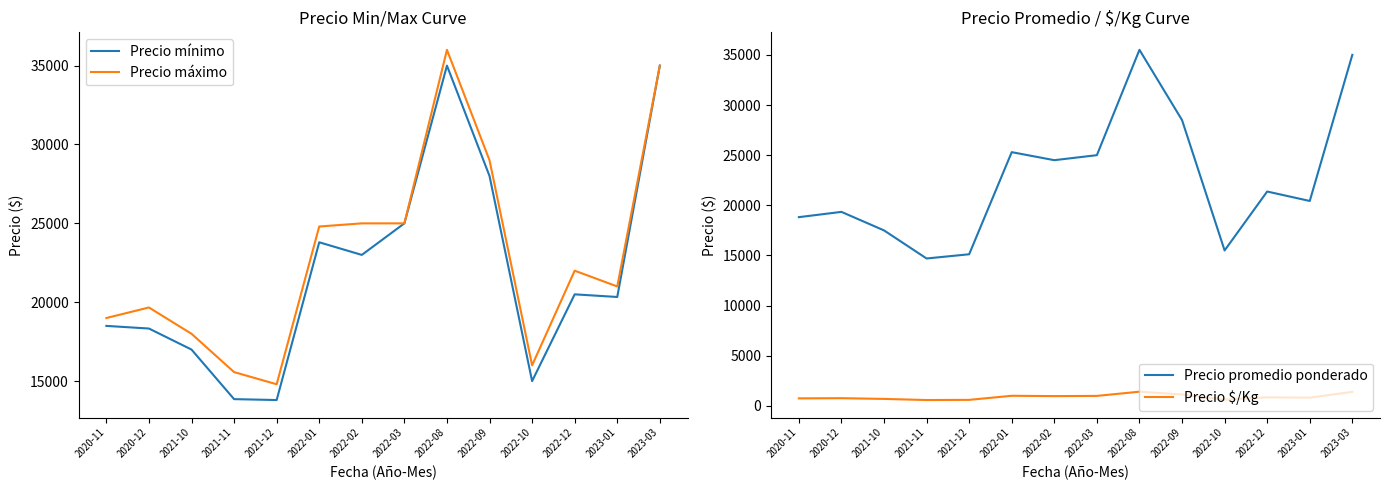

At which category does Precio mínimo reach its first local valley?

2021-12